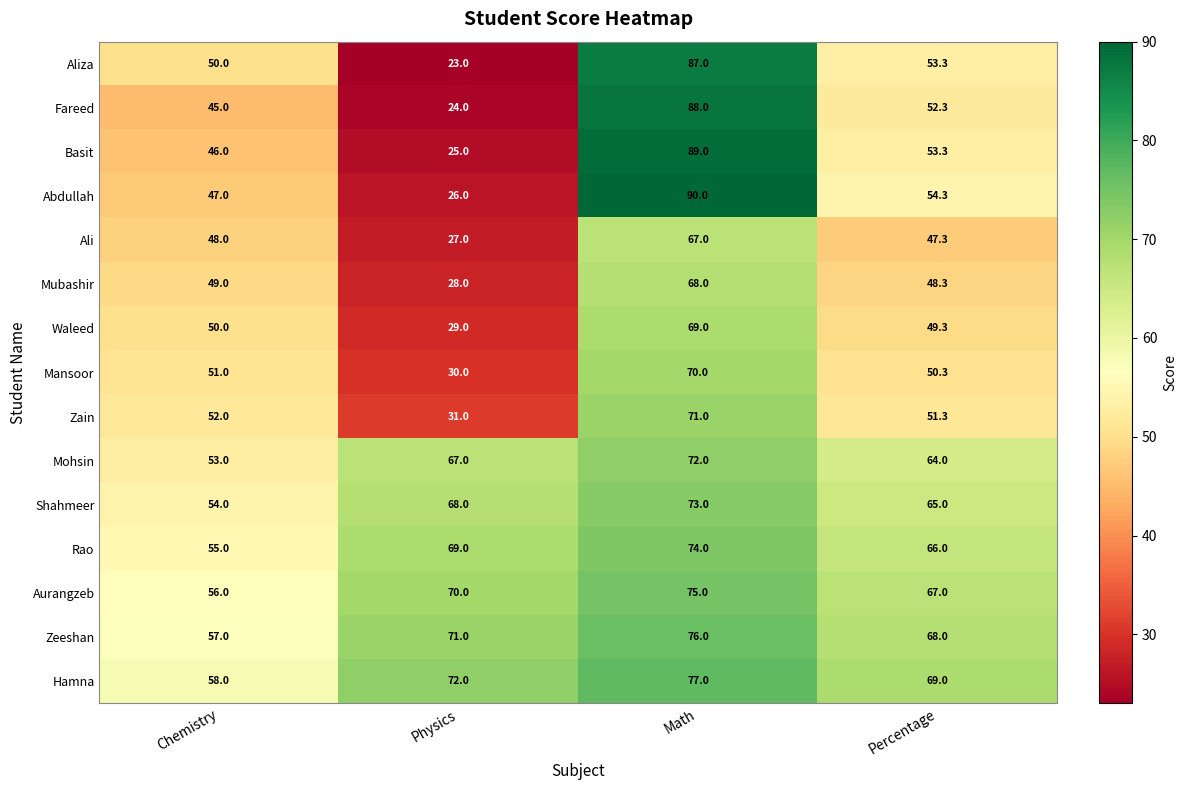

What is the total value across all series at Math?

1146.0